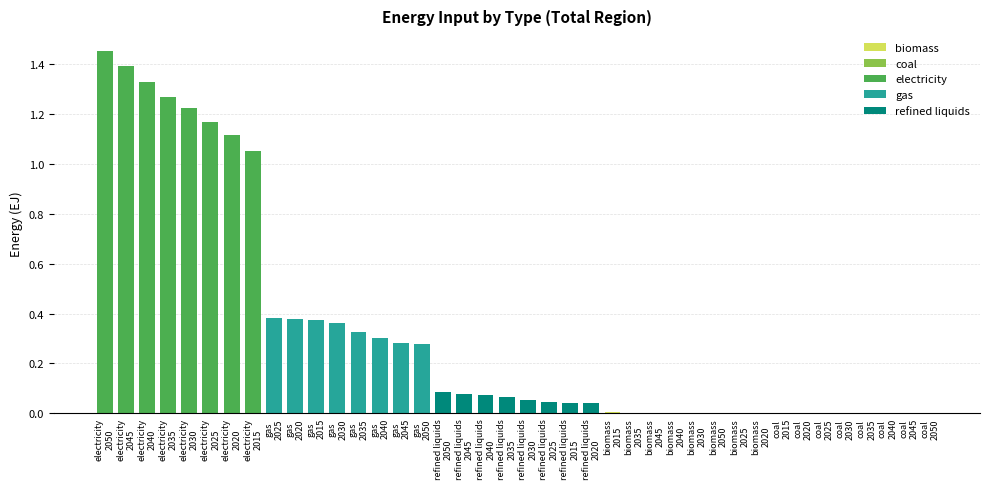

What is the sum of all values?

13.2